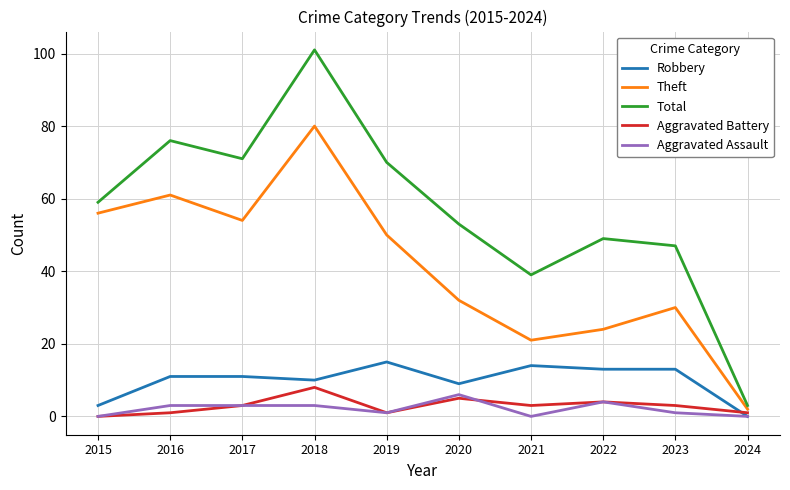

Is the value of Aggravated Assault at 2017 greater than the value of Robbery at 2024?

Yes